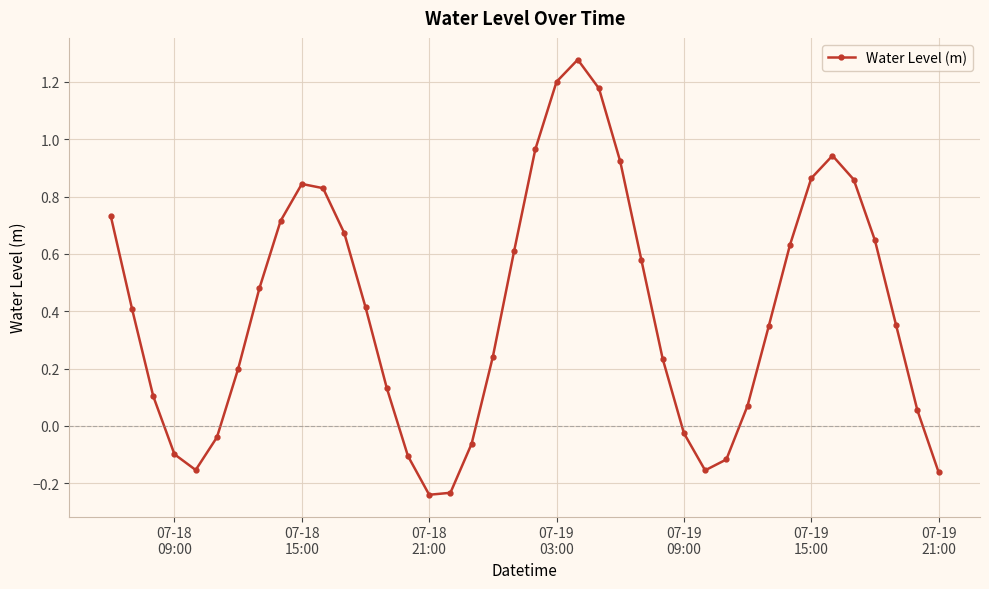

How many points are lower than both their immediate neighbors (excluding endpoints)?

3